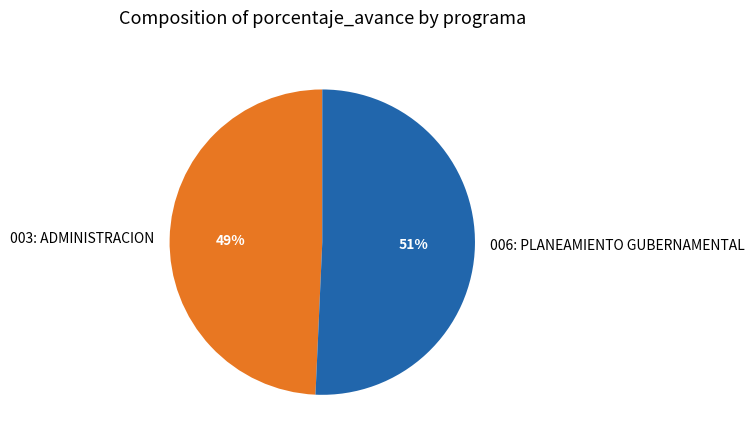

To the nearest percent, what is the average slice percentage?

50%